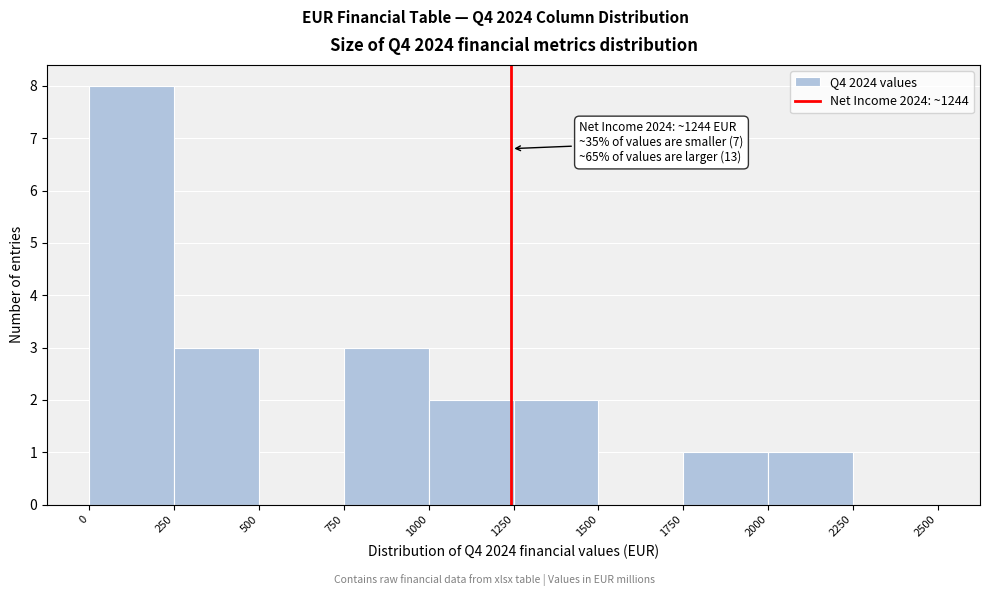

Over which range of the x-axis is the bar tallest?

0 to 250